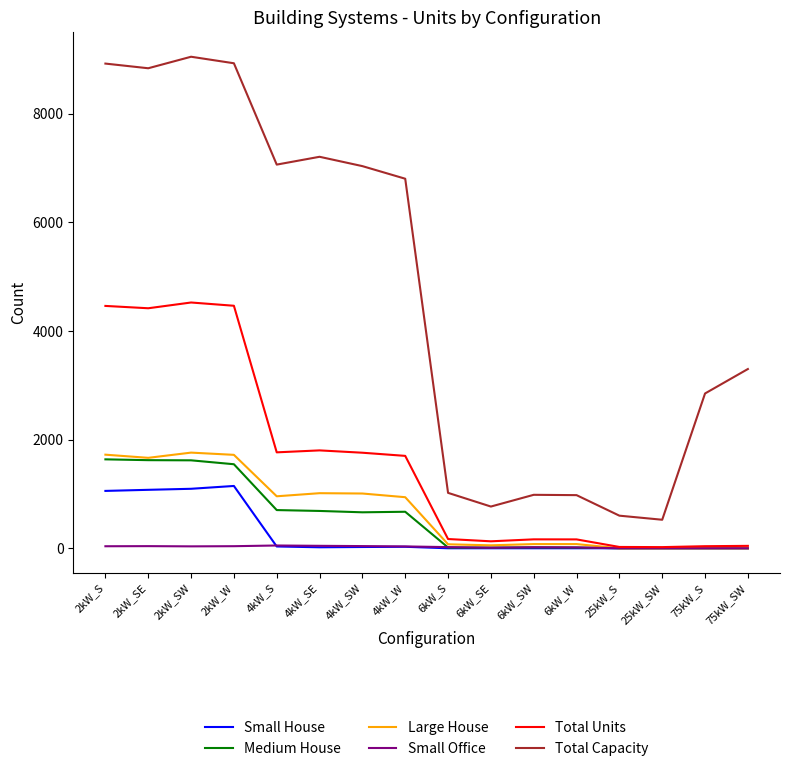

Which series has the widest spread of values?

Total Capacity